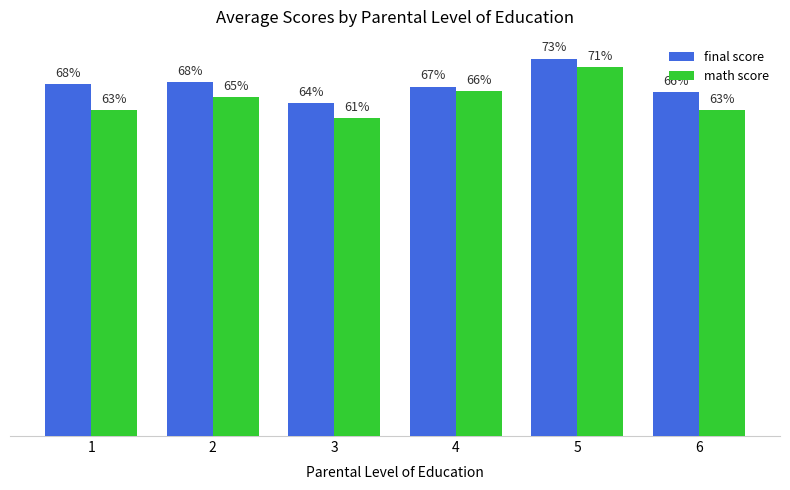

Which series changed the most between 3 and 4?

math score